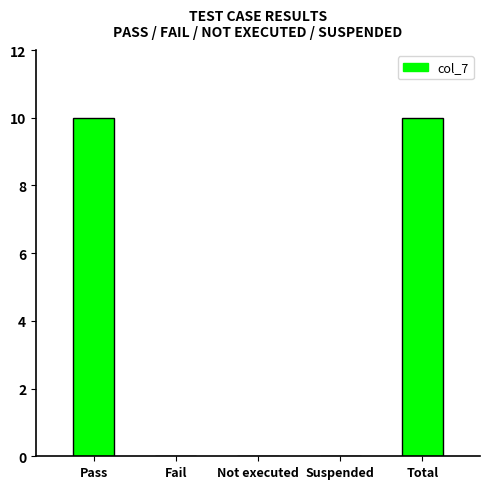

What is the greatest value displayed?

10